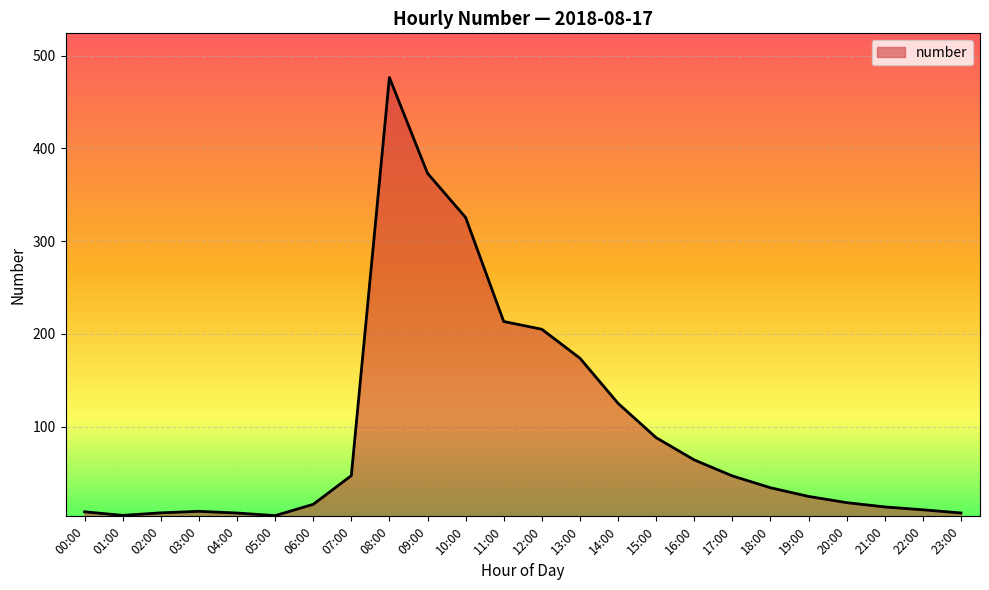

What is the change in value from 19:00 to 23:00?

-17.8